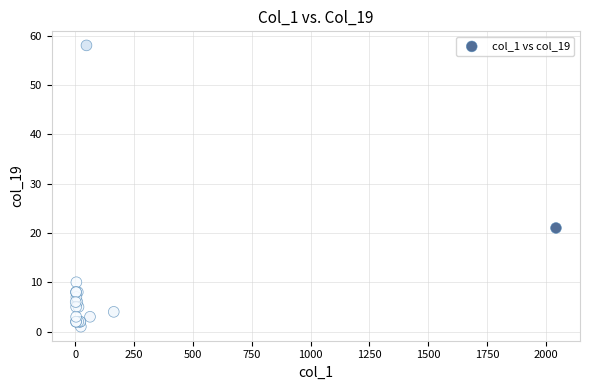

What Y value in the scatter plot is closest to 29?

21